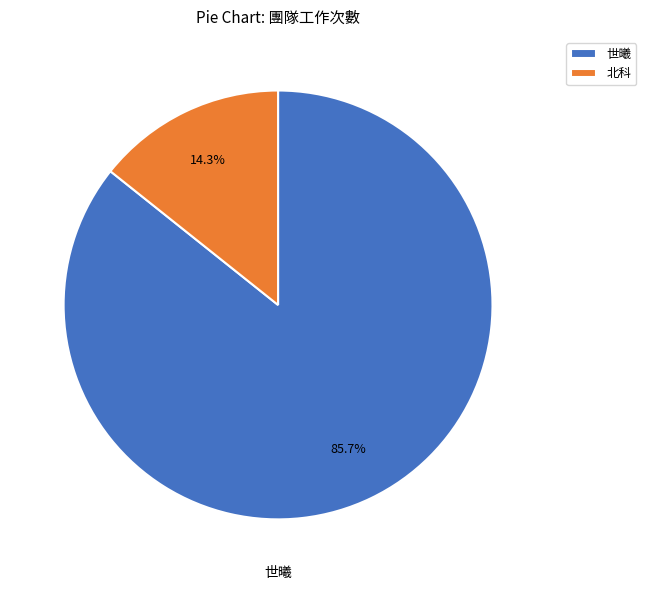

To the nearest percent, what is the average slice percentage?

50%